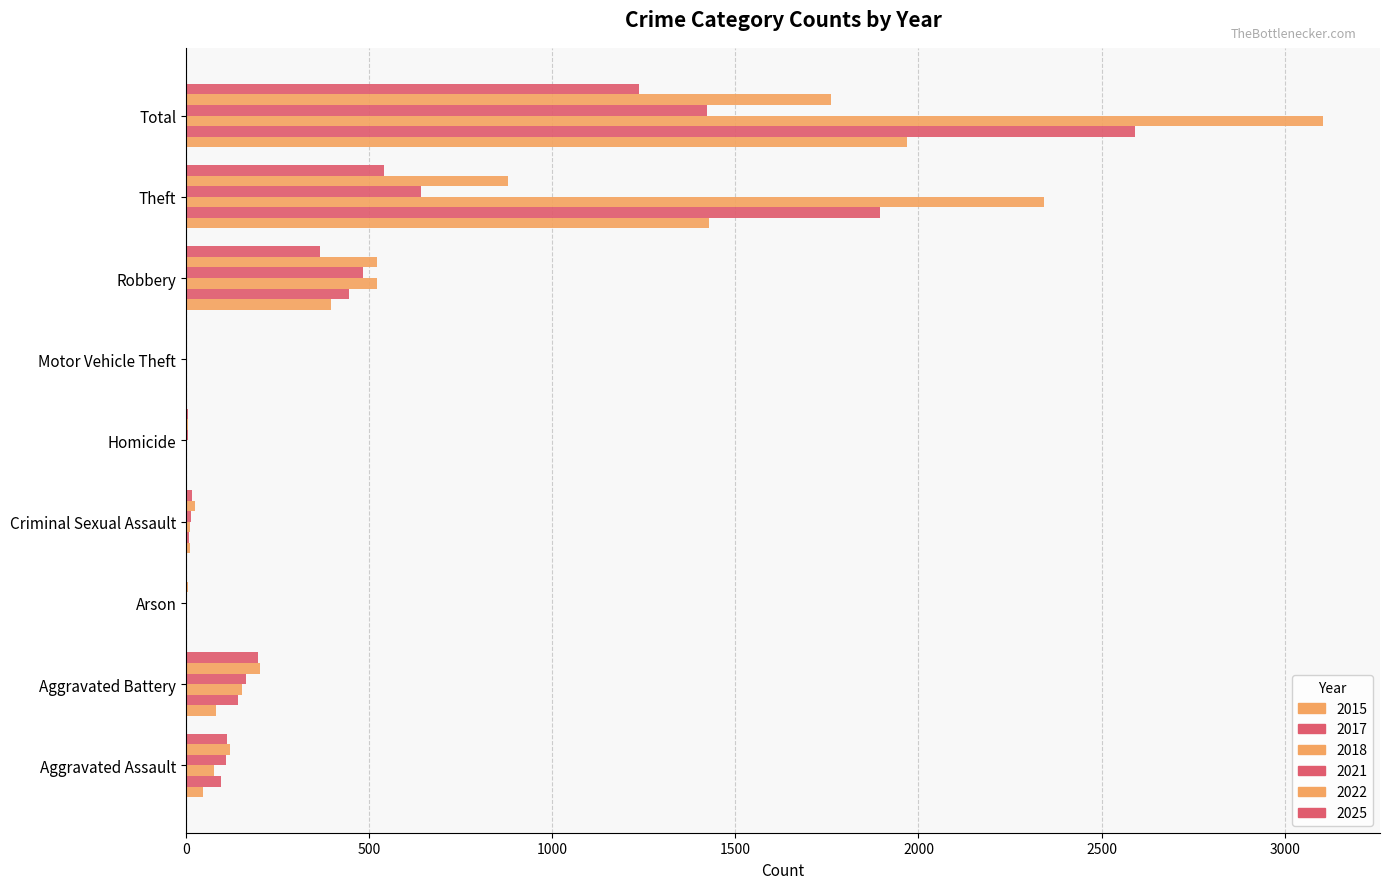

The value of 2025 at Theft is 541. True or false?

True